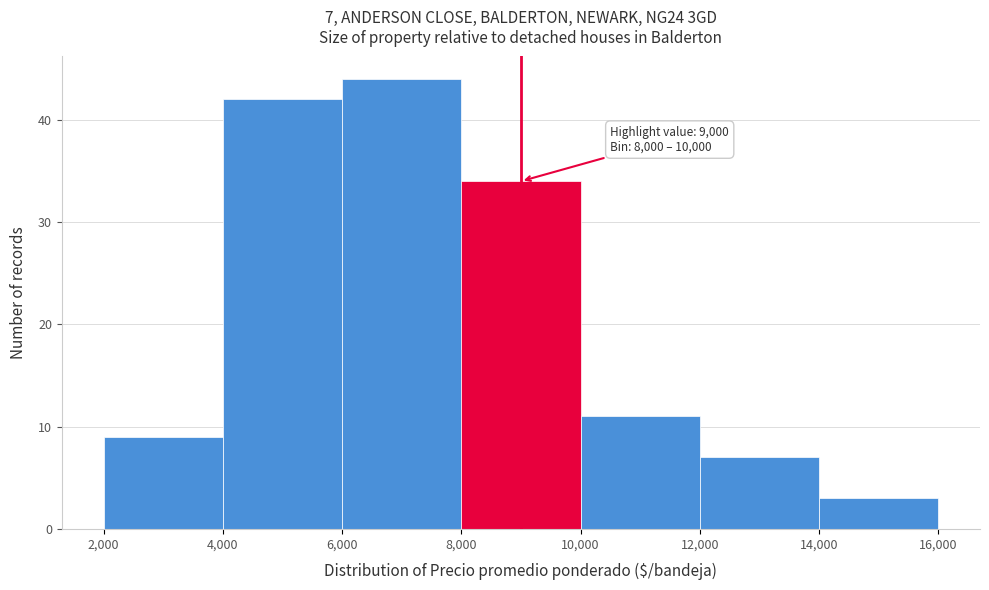

Over which range of the x-axis is the bar tallest?

6,000 to 8,000